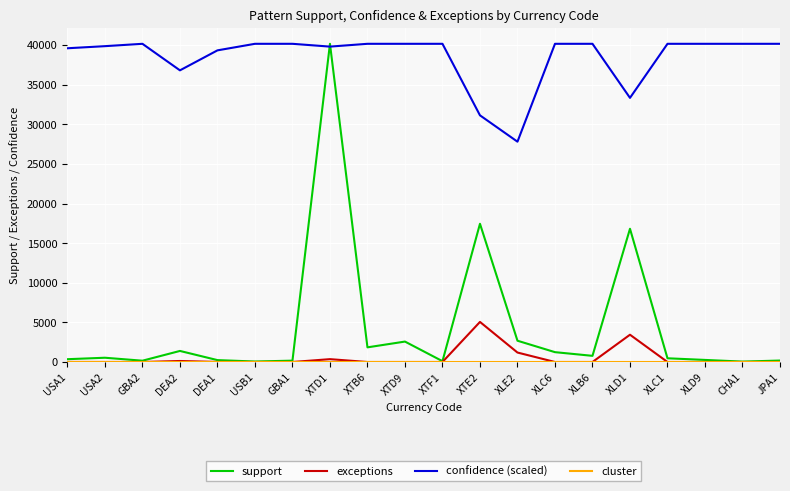

Which series has the widest spread of values?

support